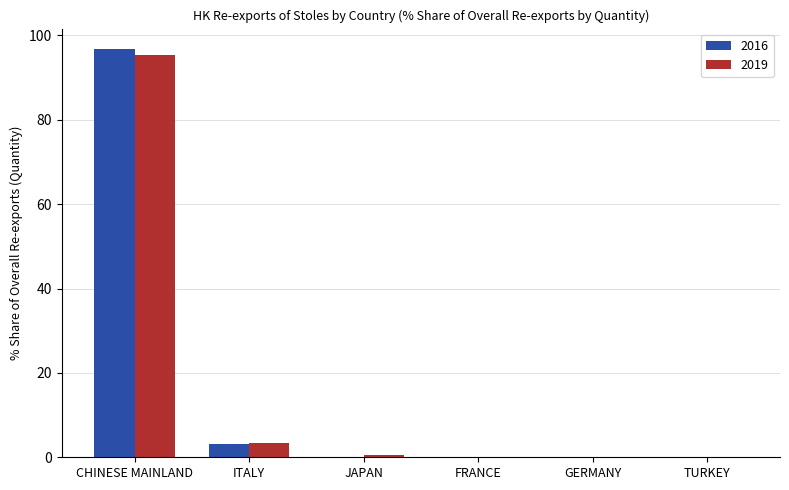

Where is 2019 nearest to the value 47?

ITALY